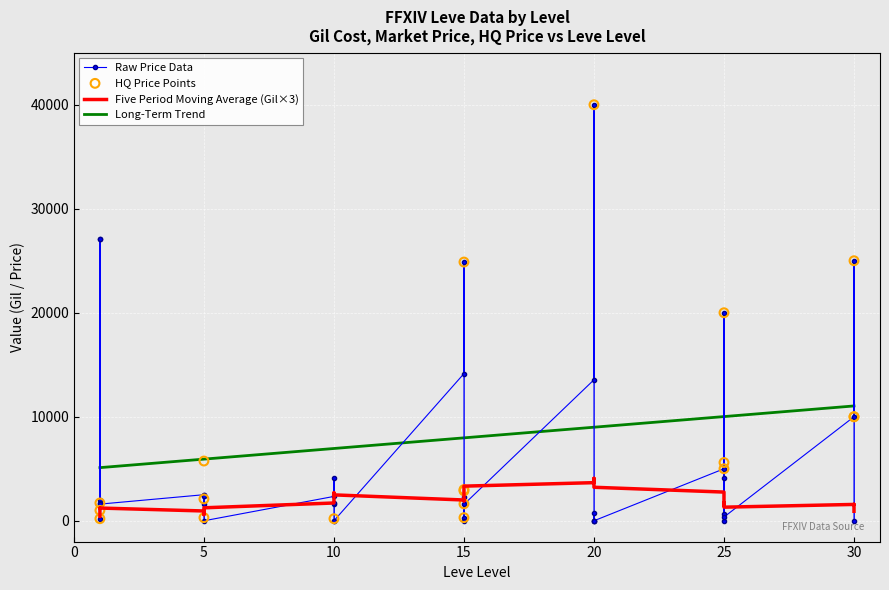

At which category is the sum across all series the highest?

20